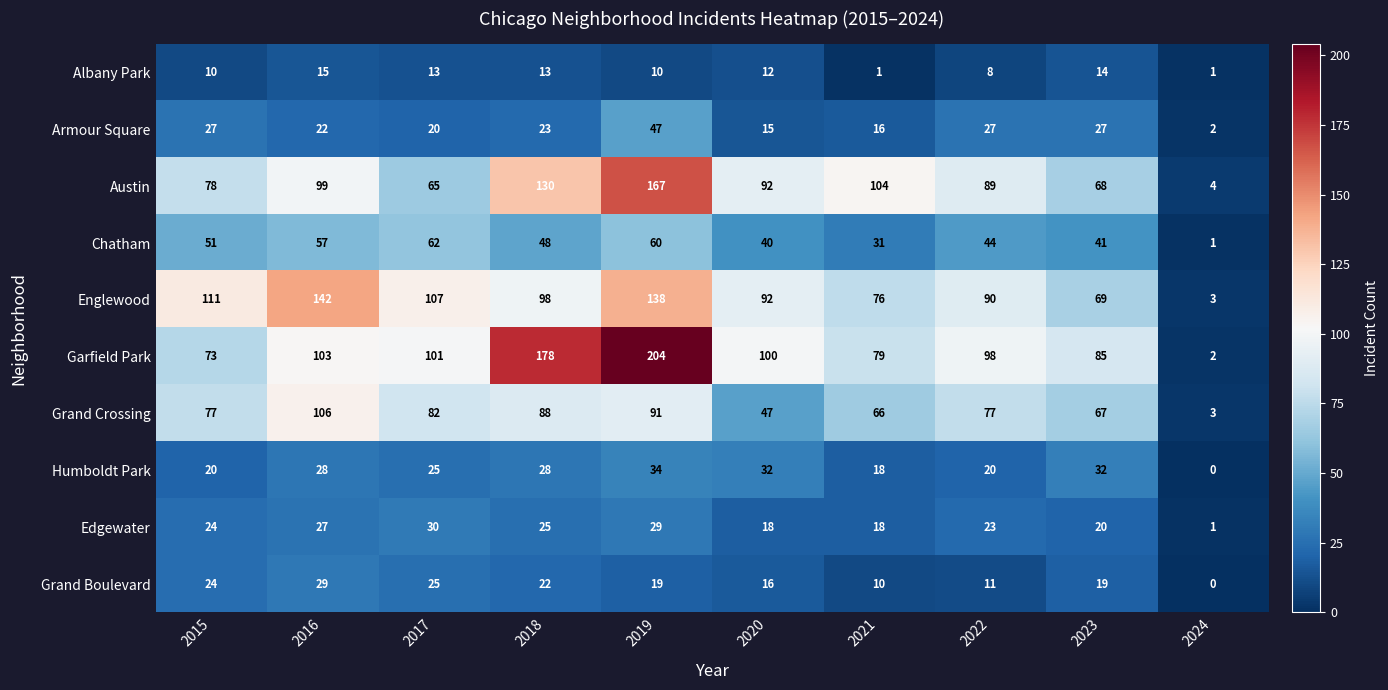

Is it true that Humboldt Park equals 32 at 2023?

True